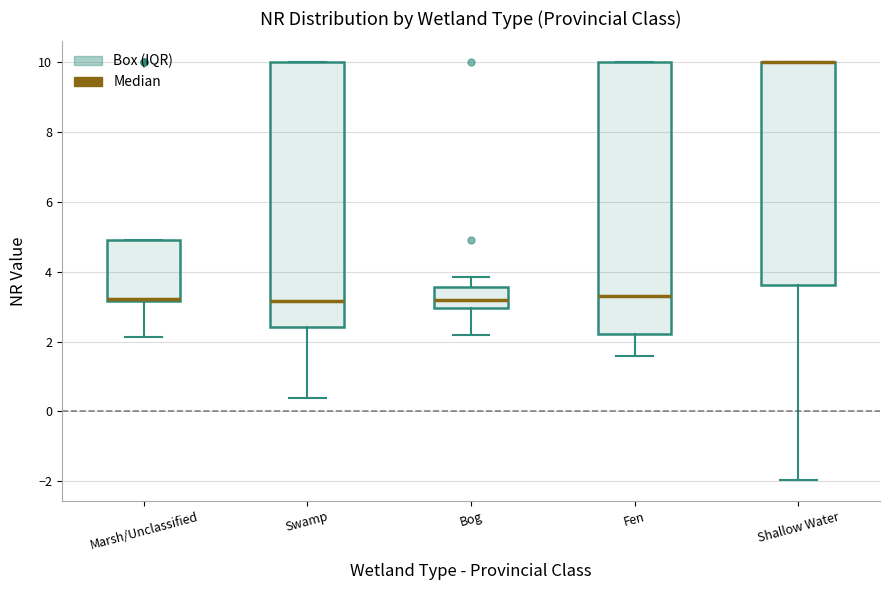

Reading left to right, read every box against the y-axis: the position of its median line, the range the box covers, and the ends of its whiskers. The values are not printed on the chart, so give them approximately, as read against the axis.

Marsh/Unclassified: median 3.2 (just above the box's lower edge), box 3.2 to 5.0, whiskers 2.2 to 5.0
Swamp: median 3.2, box 2.4 to 10.0, whiskers 0.4 to 10.0
Bog: median 3.2, box 3.0 to 3.6, whiskers 2.2 to 3.8
Fen: median 3.4, box 2.2 to 10.0, whiskers 1.6 to 10.0
Shallow Water: median 10.0 (drawn on the box's upper edge), box 3.6 to 10.0, whiskers -2.0 to 10.0